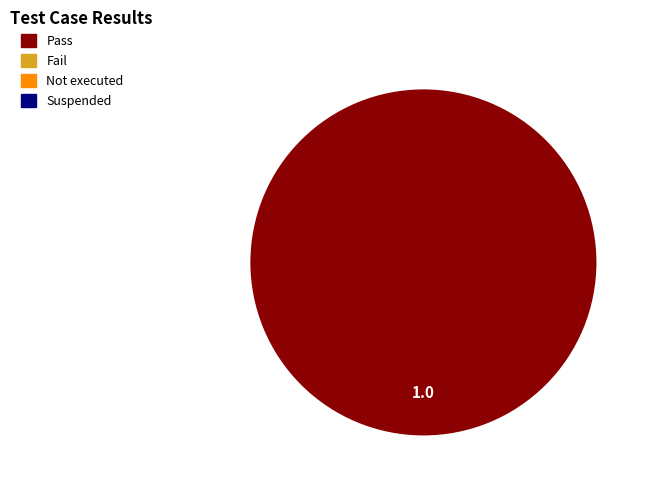

Is there a majority slice in this chart?

Yes